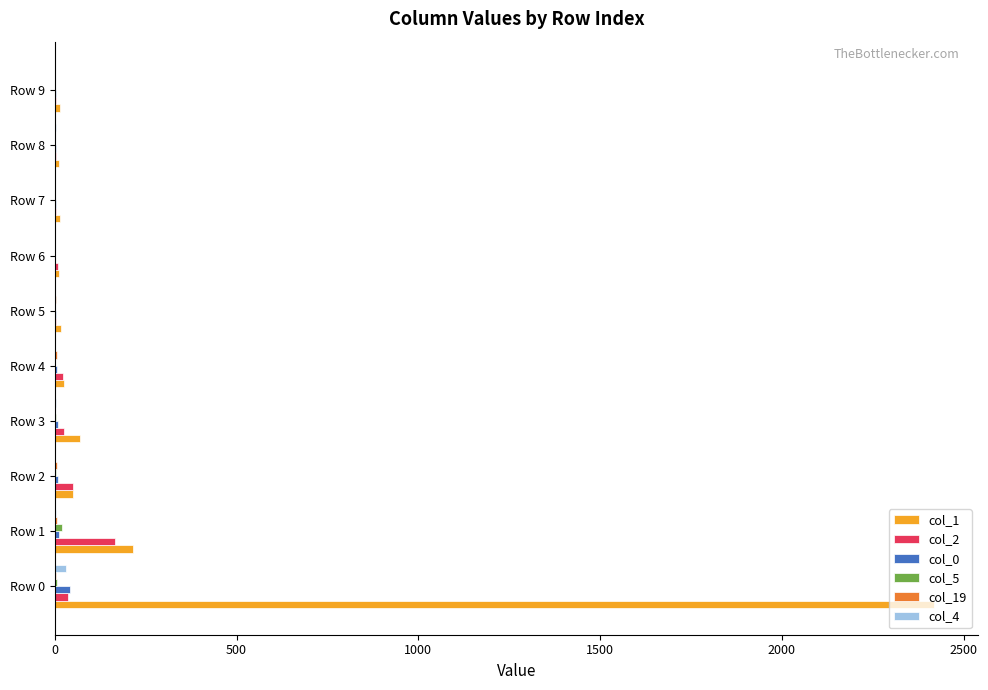

Which series has the largest total across all categories?

col_1